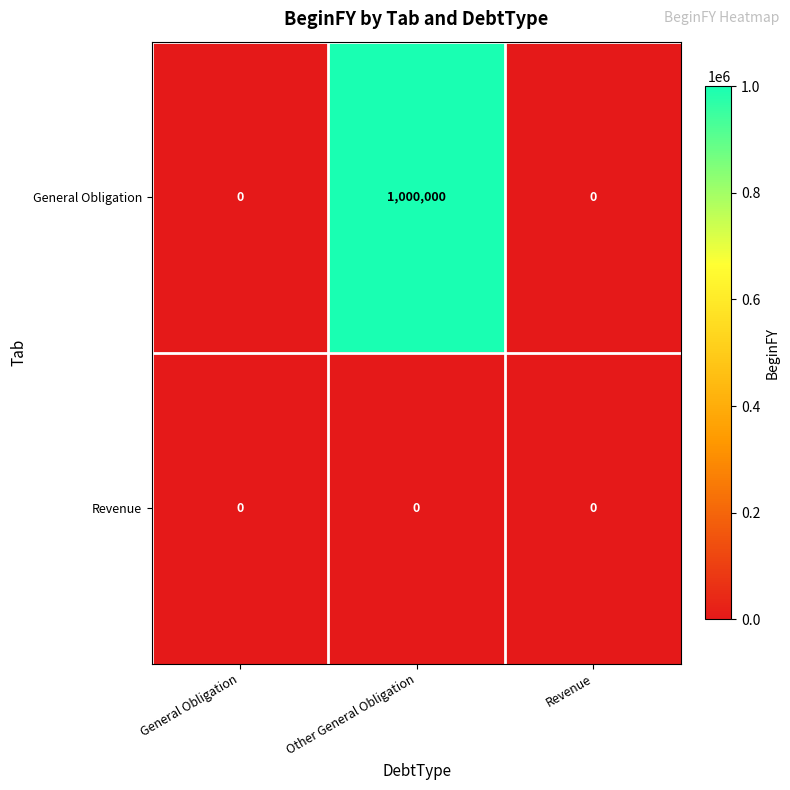

Which series has the largest total across all categories?

General Obligation